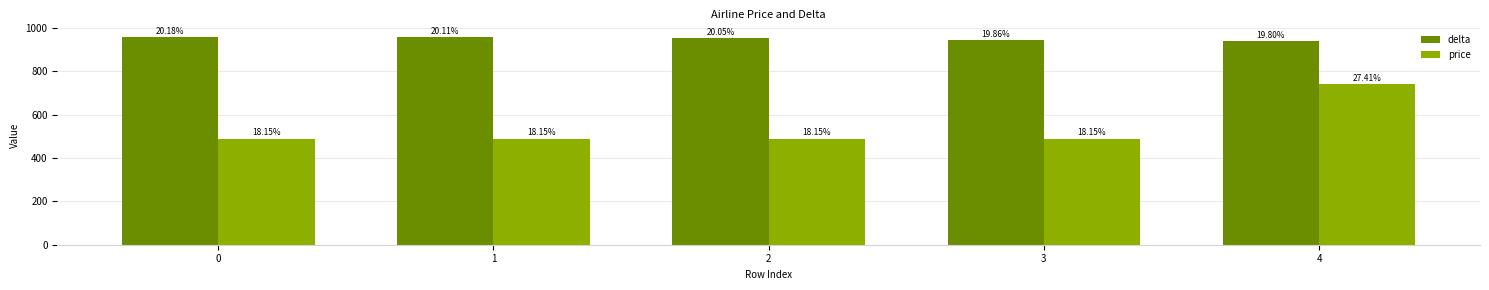

What is the maximum value for delta?

960